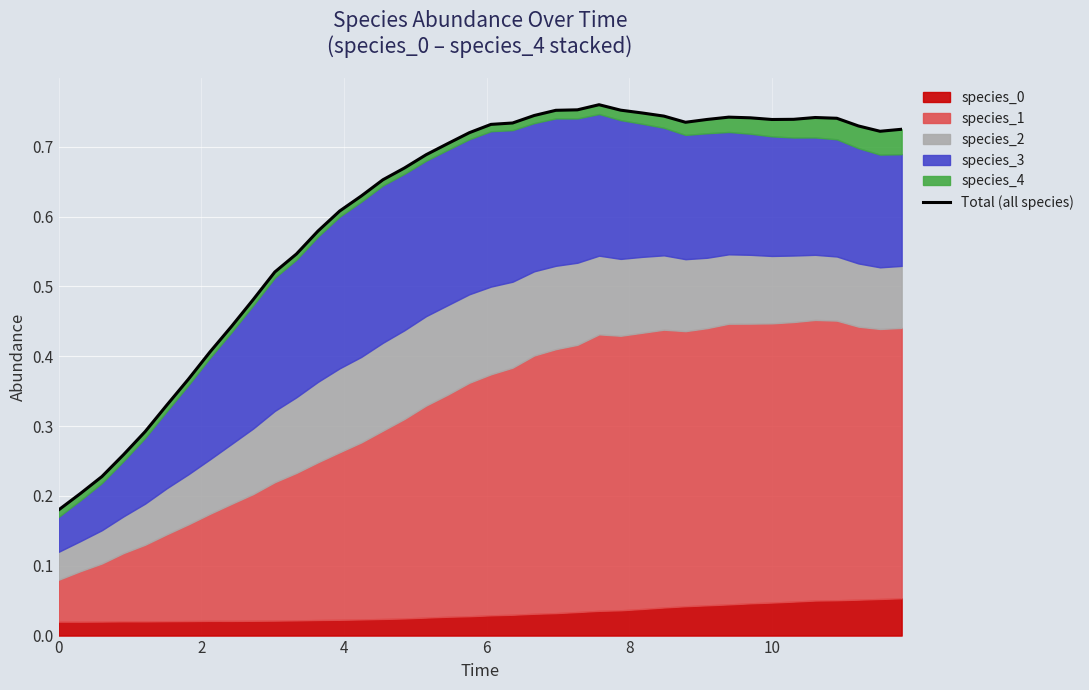

Count the number of categories in the chart.

40